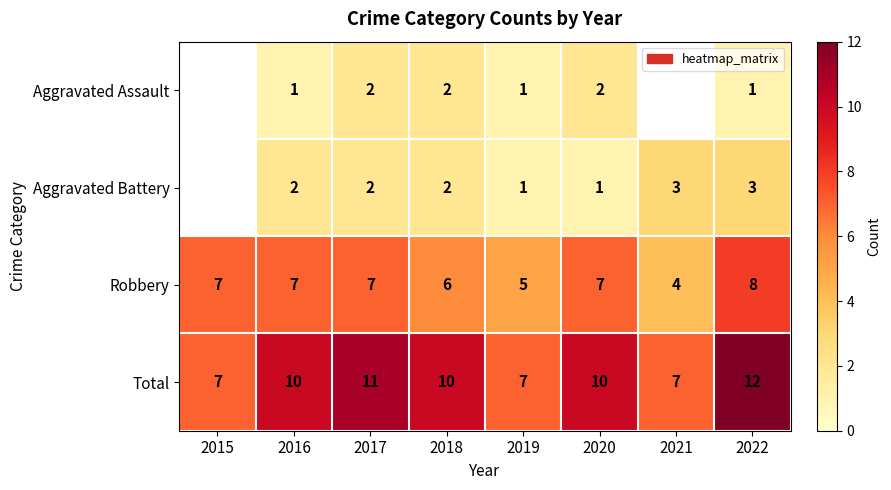

How many values in the Total series are below 10?

3